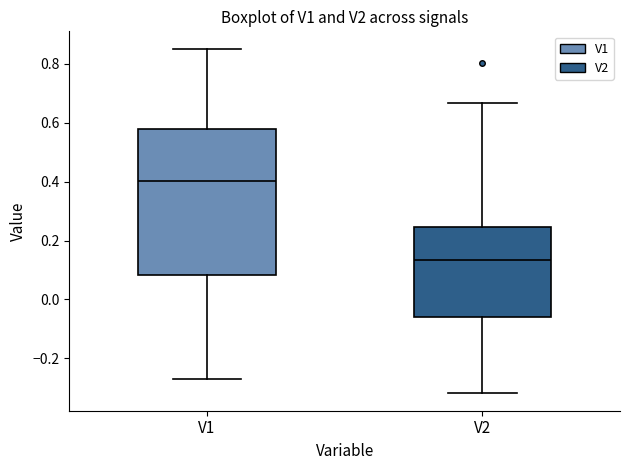

Where does the lower whisker of the box for V2 end on the y-axis? The values are not printed on the chart, so give them approximately, as read against the axis.

-0.32